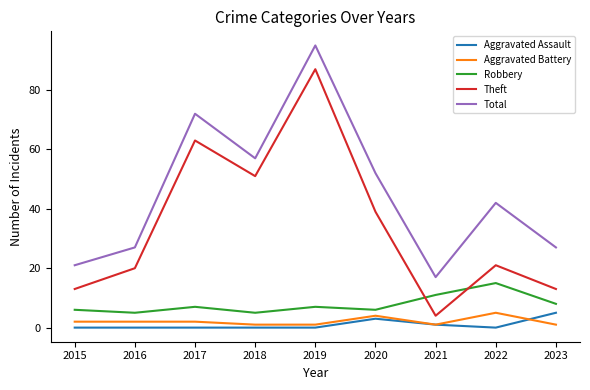

In Total, how many points are higher than both neighbors (excluding endpoints)?

3